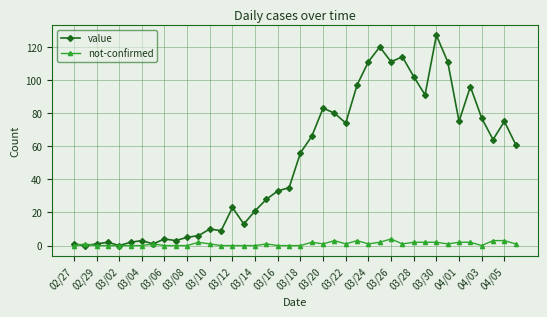

What is the maximum value shown in the chart?

127